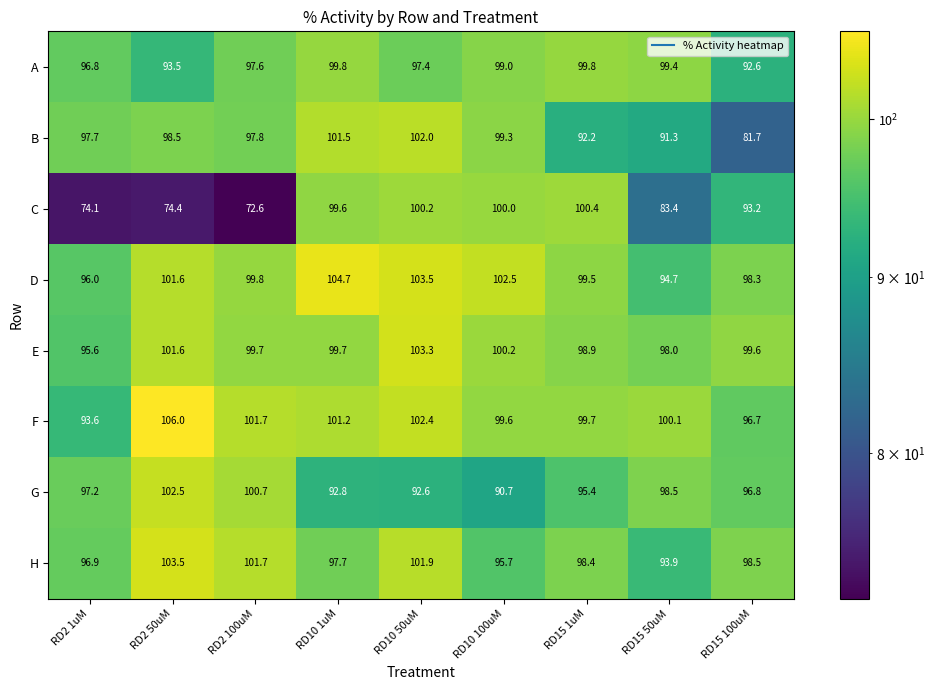

The value of A at RD15 50uM is 99.4. True or false?

True